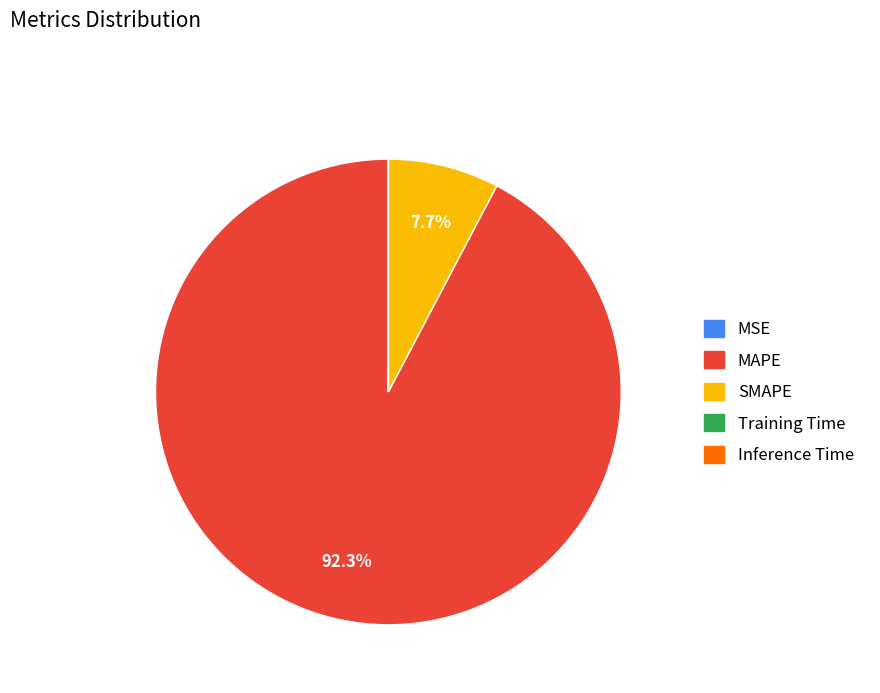

Does any single category account for the majority?

Yes